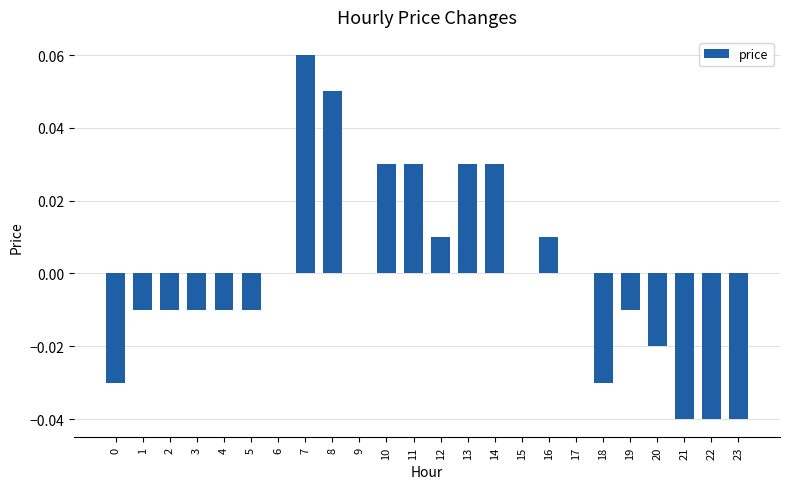

Which label corresponds to the largest value in the chart?

7